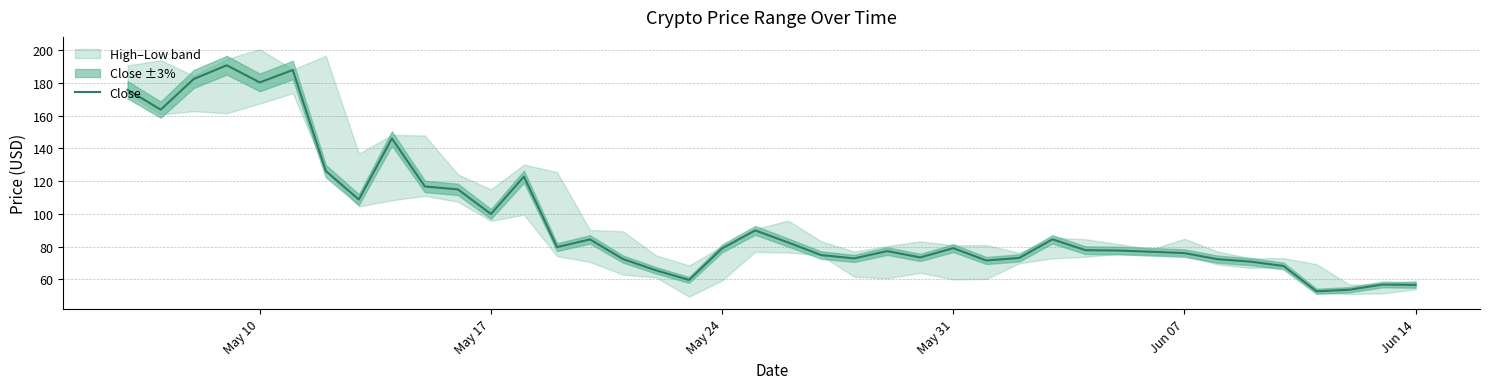

The value of Close at May 10 is 180.3. True or false?

True